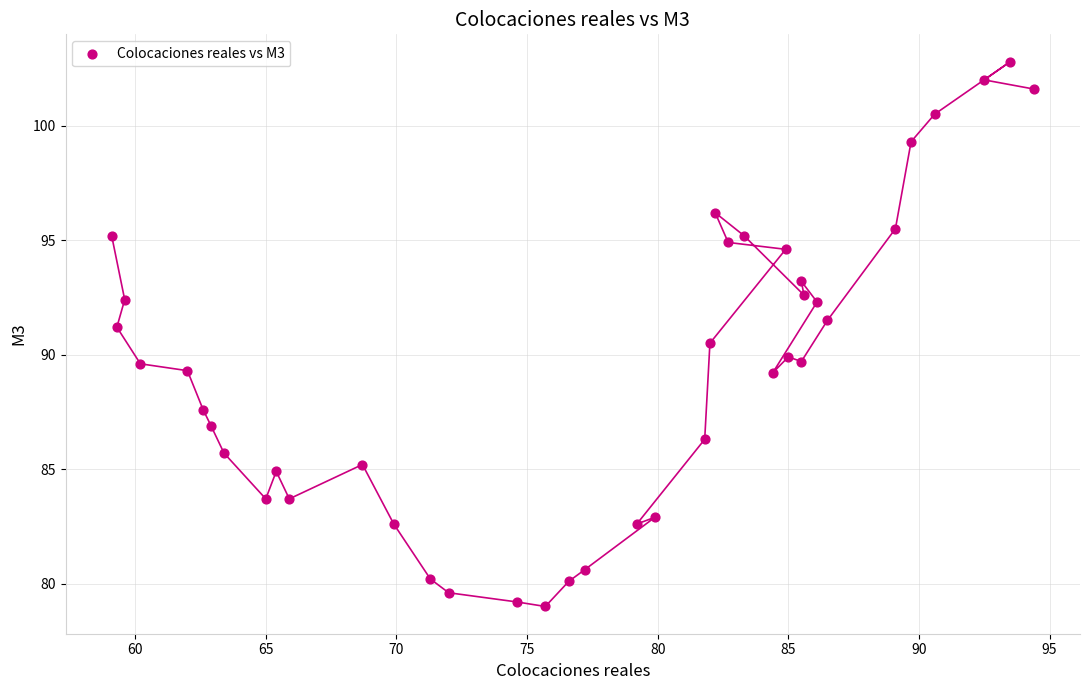

What is the range of Y values (max minus min)?

23.8